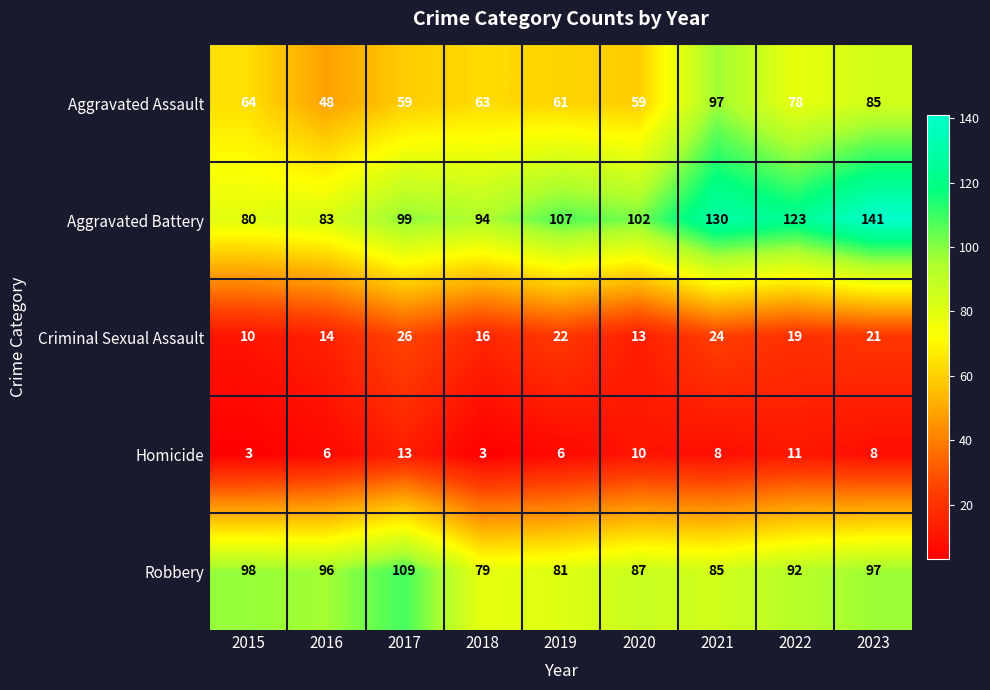

What is the difference between the maximum and minimum values in the Criminal Sexual Assault series?

16